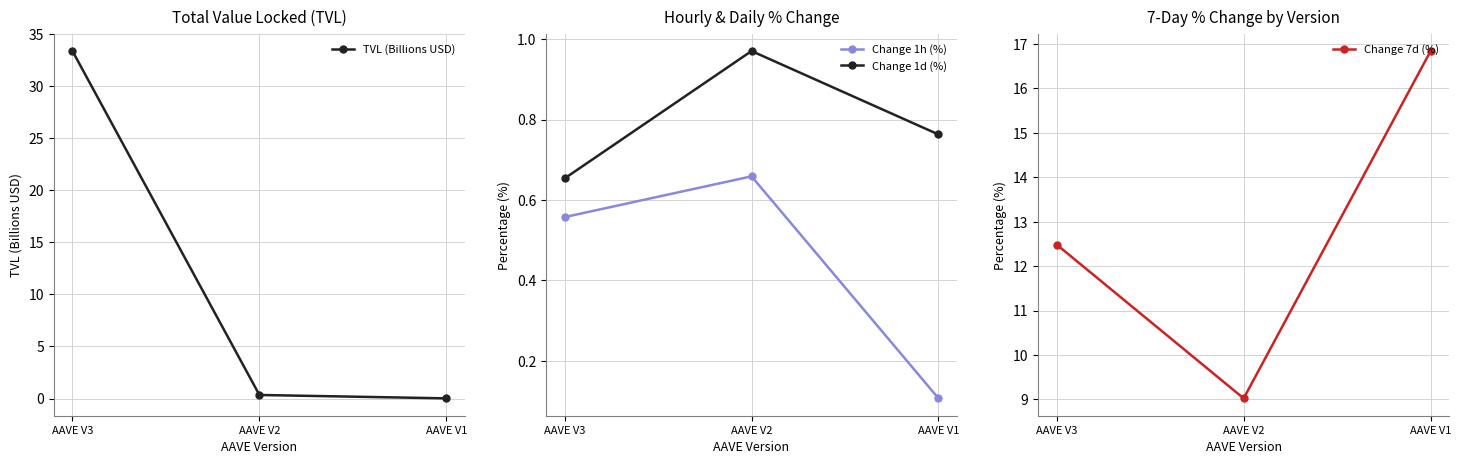

The Change 7d (%) series shows 16.8 at AAVE V1. True or false?

True